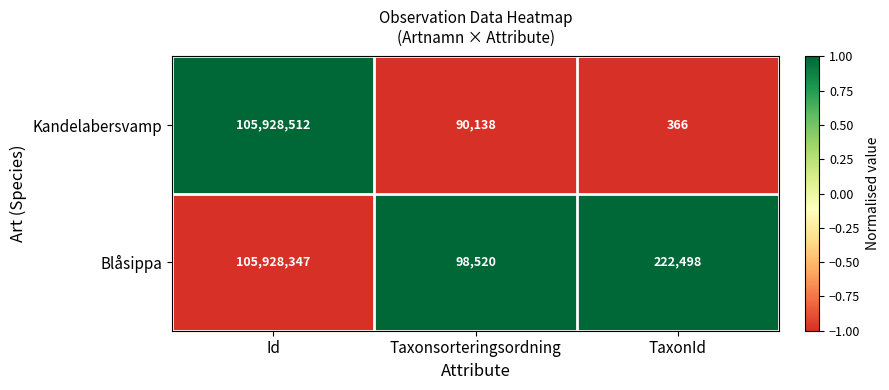

What is the average value of the Blåsippa series?

35416455